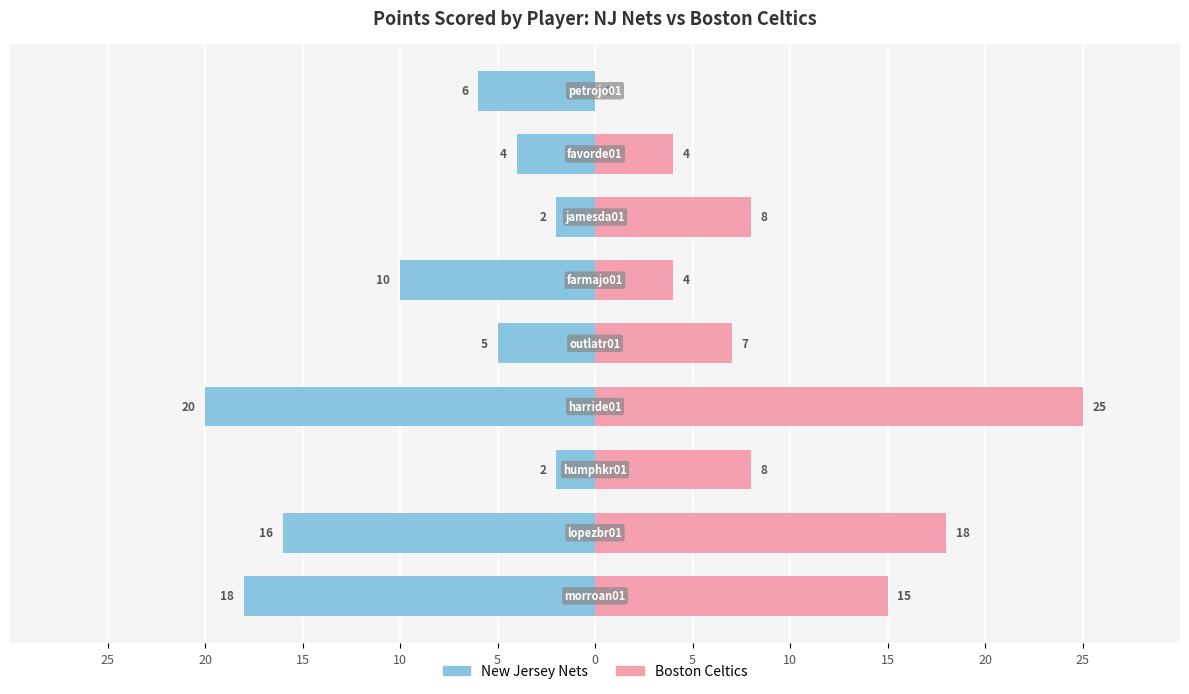

Which series has the largest total across all categories?

Boston Celtics